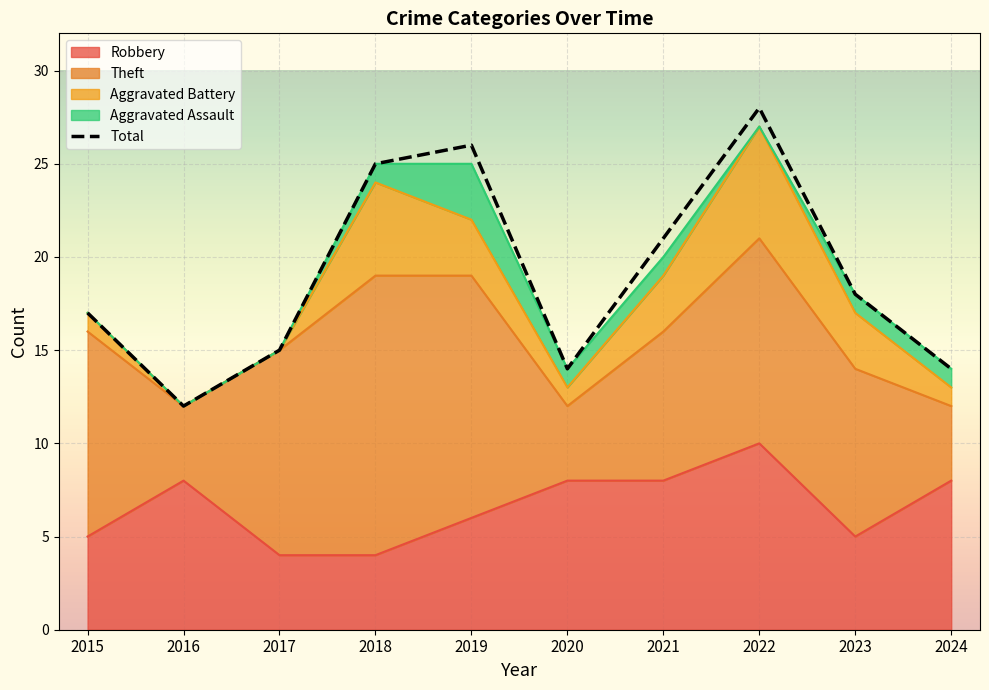

What are all the series names shown in the legend?

Robbery, Theft, Aggravated Battery, Aggravated Assault, Total